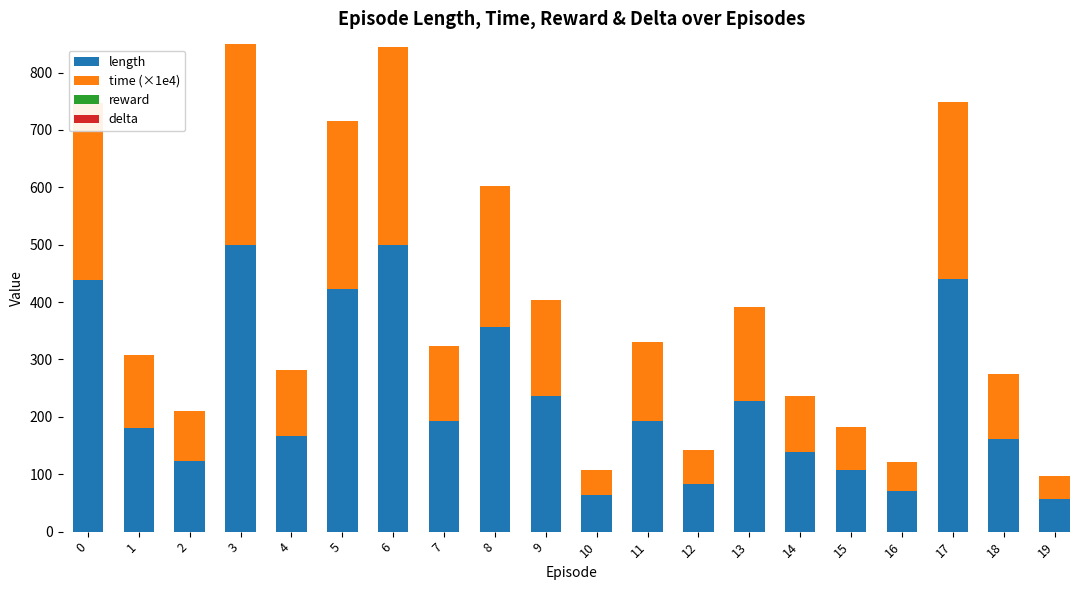

What is the total value across all series at 8?

602